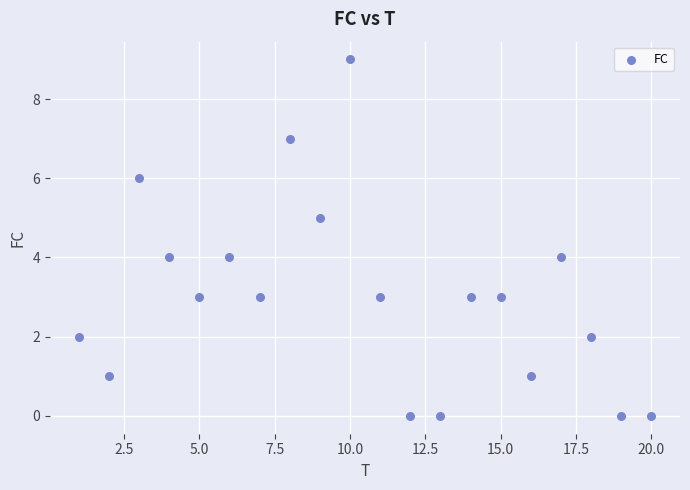

What is the range of Y values (max minus min)?

9